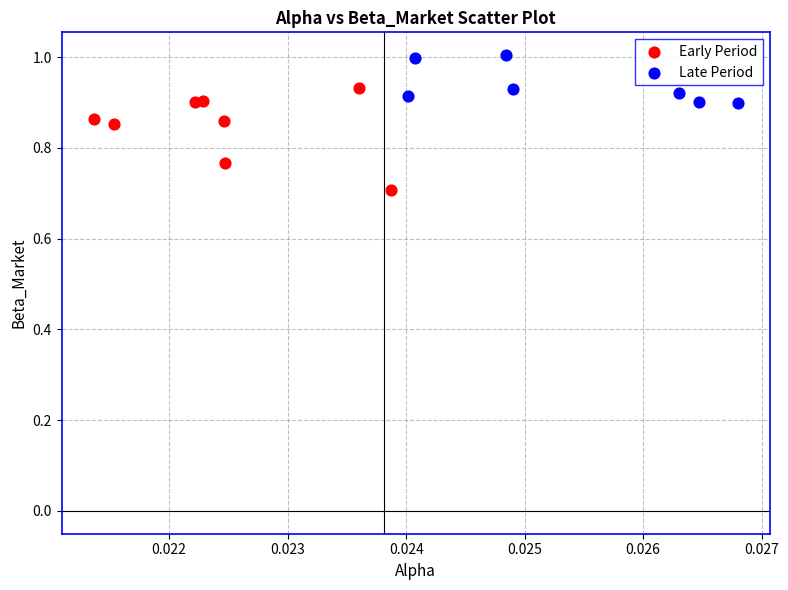

Which series contains the highest Y value?

Late Period